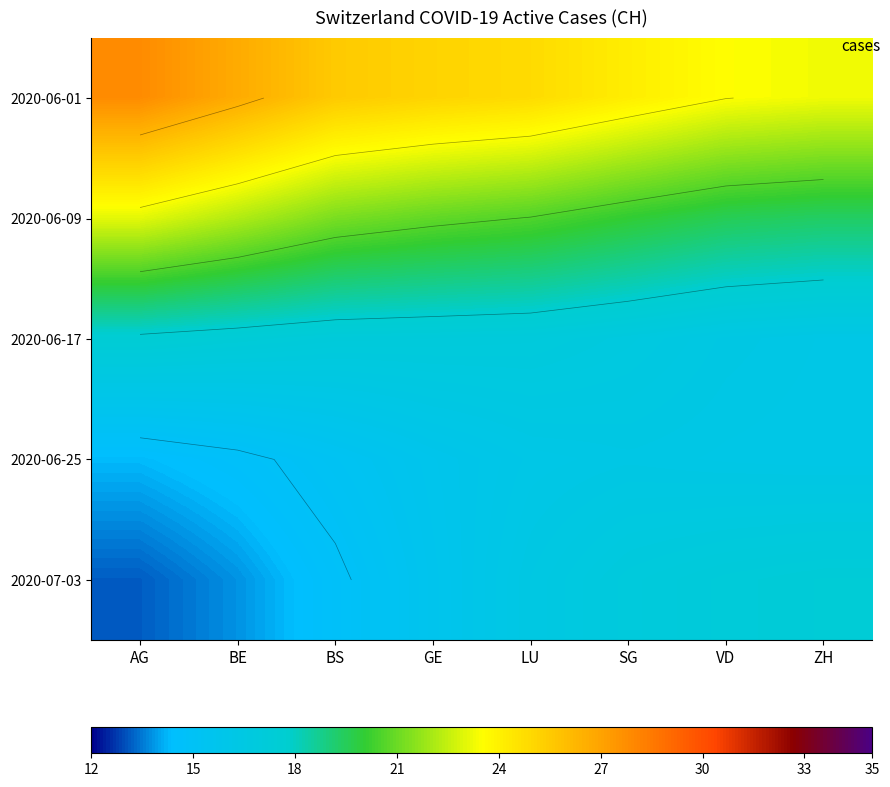

At how many categories does at least one series exceed 17?

8